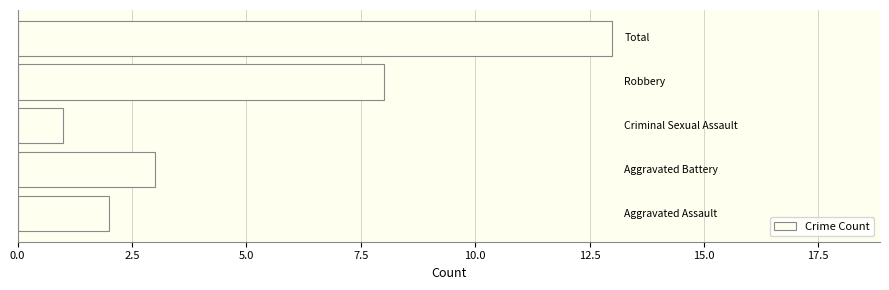

What is the sum of all values?

27